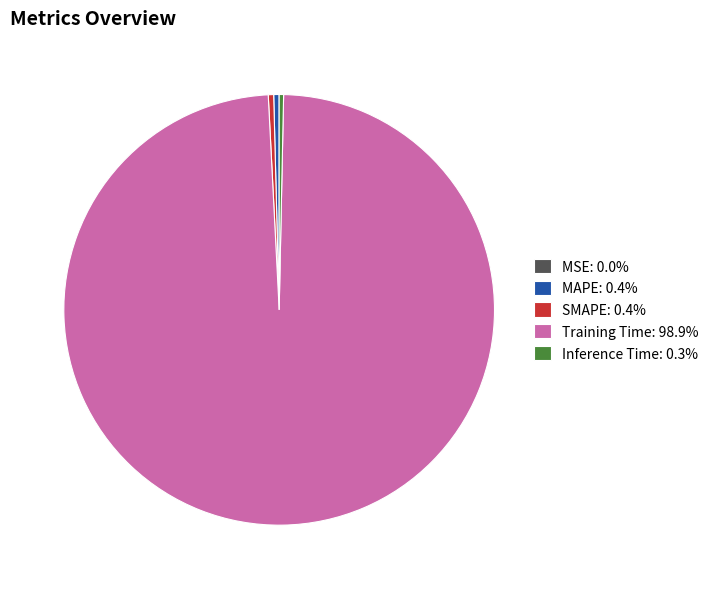

Is the sum of SMAPE: 0.4% and Training Time: 98.9% greater than half?

Yes